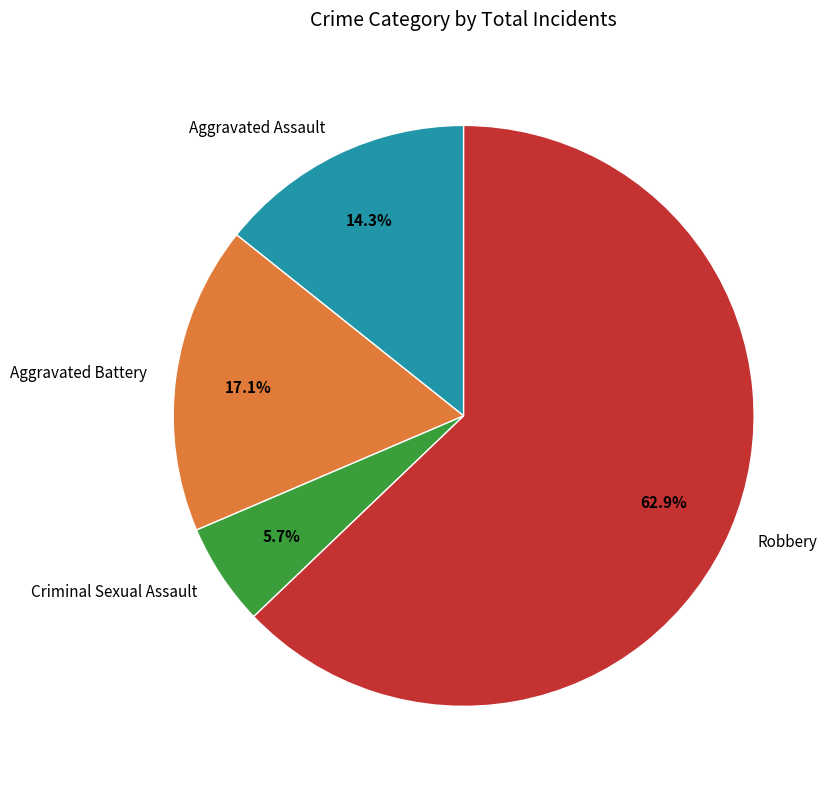

Is it true that Aggravated Assault is 1% of the pie?

False